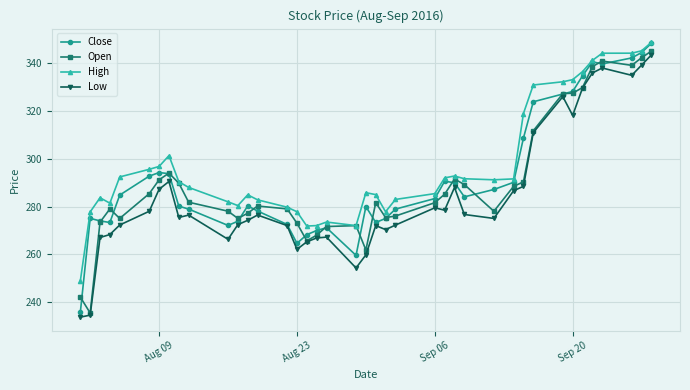

What is the value of the High point at the 15th from the left?

279.7